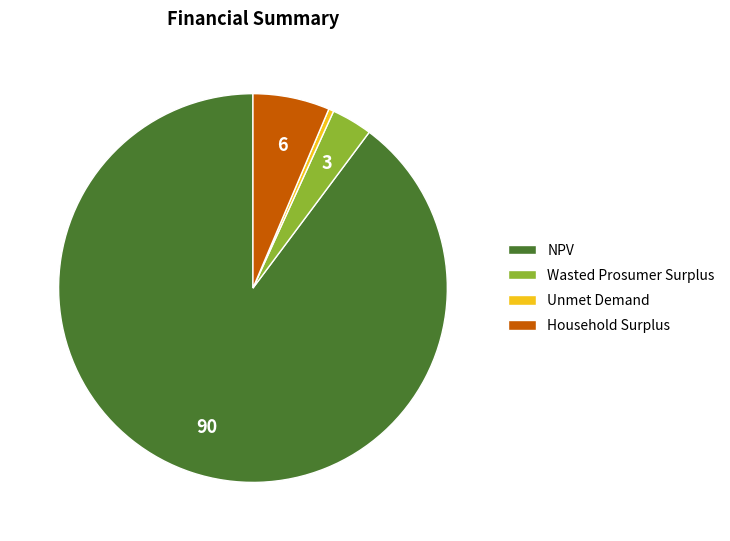

Does NPV account for over 50% of the chart?

Yes